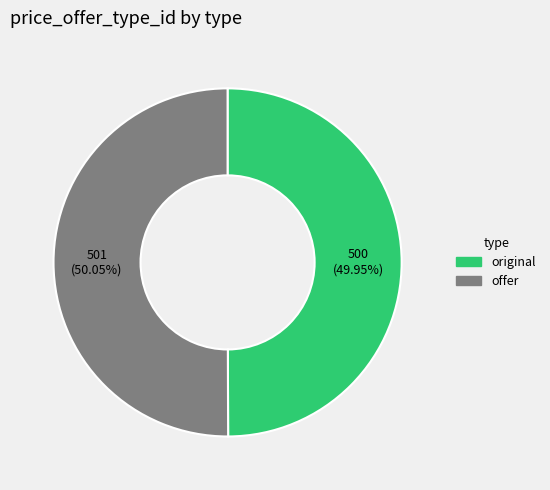

Does any single category account for the majority?

Yes